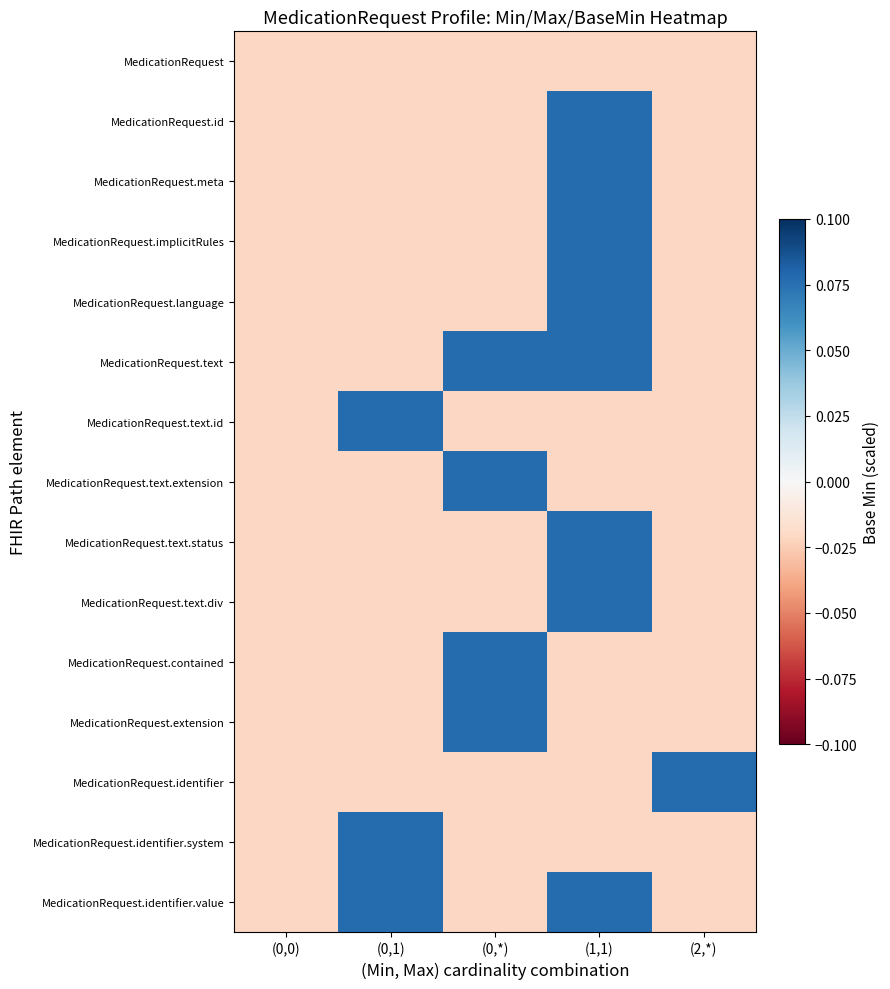

Between (0,*) and (2,*), which series saw the biggest shift?

MedicationRequest.text